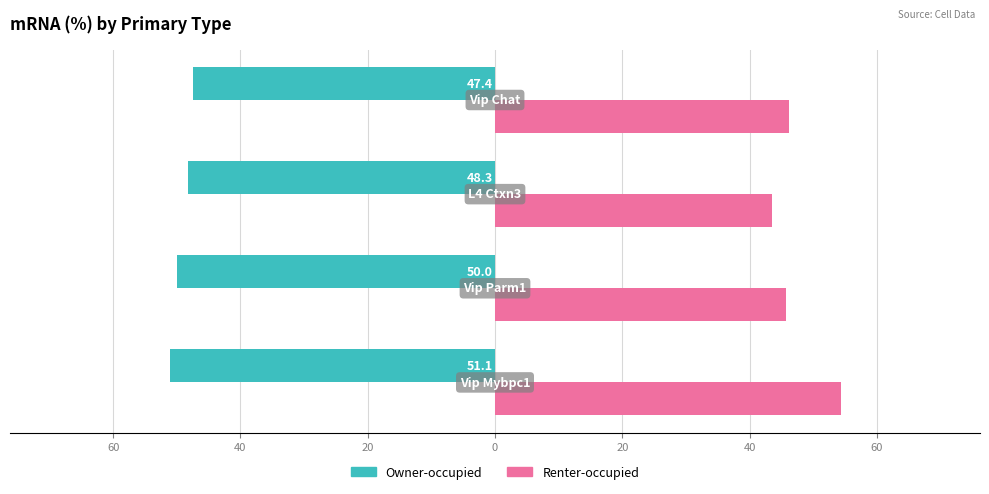

What are all the series names shown in the legend?

Owner-occupied, Renter-occupied